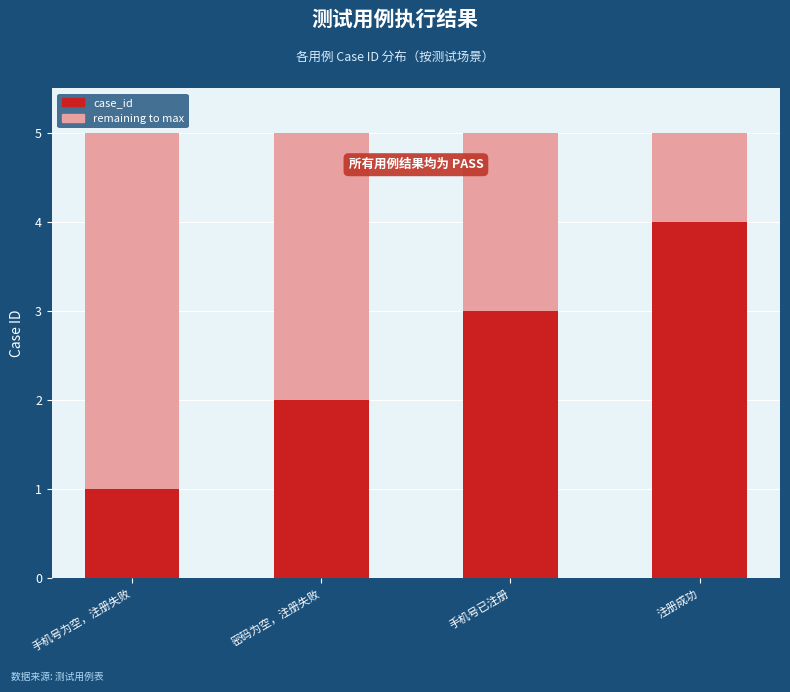

What is the total value across all series at 密码为空，注册失败?

5